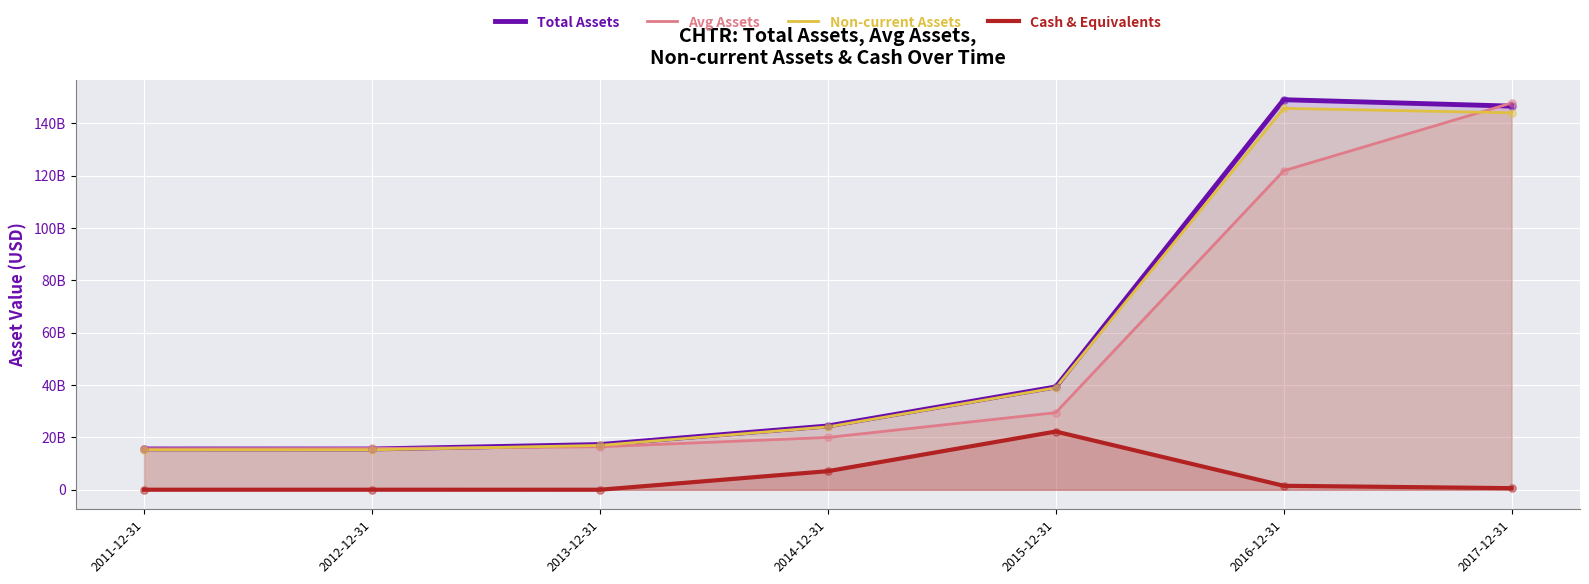

Which series has the largest total across all categories?

Total Assets